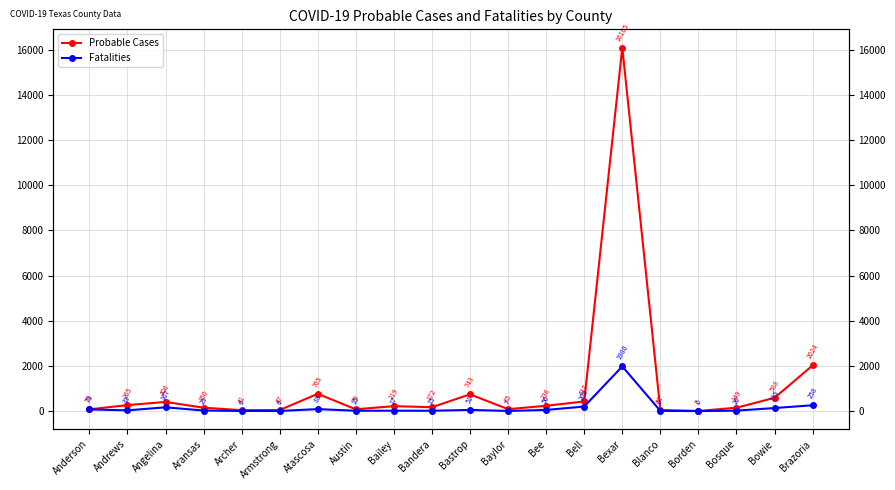

Reading right to left, extract all data points from this chart.

Probable Cases: Brazoria=2024	Bowie=588	Bosque=149	Borden=7	Blanco=51	Bexar=16105	Bell=427	Bee=236	Baylor=85	Bastrop=743	Bandera=172	Bailey=219	Austin=79	Atascosa=765	Armstrong=47	Archer=41	Aransas=150	Angelina=406	Andrews=265	Anderson=78
Fatalities: Brazoria=258	Bowie=135	Bosque=20	Borden=0	Blanco=9	Bexar=1980	Bell=202	Bee=50	Baylor=7	Bastrop=51	Bandera=15	Bailey=17	Austin=15	Atascosa=88	Armstrong=6	Archer=6	Aransas=25	Angelina=167	Andrews=33	Anderson=73